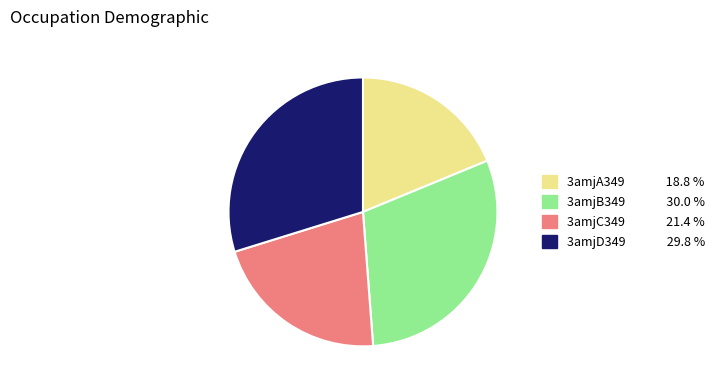

What is the smallest slice in the pie chart?

3amjA349